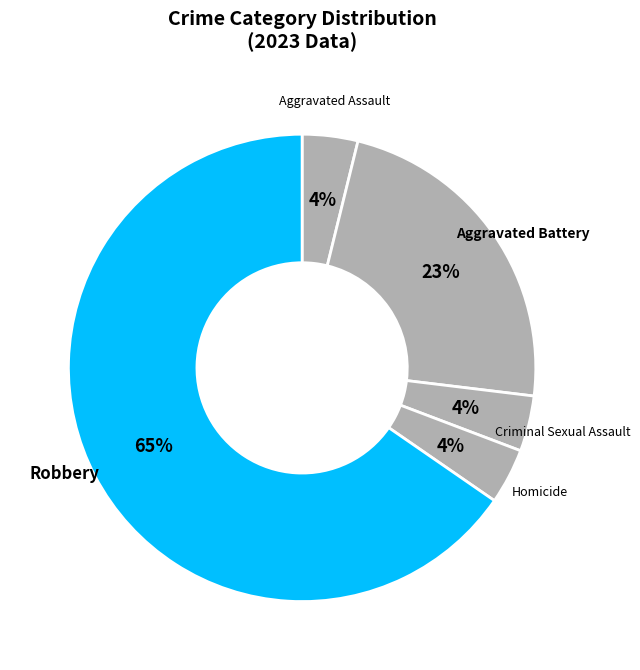

Count the number of slices in the pie.

5